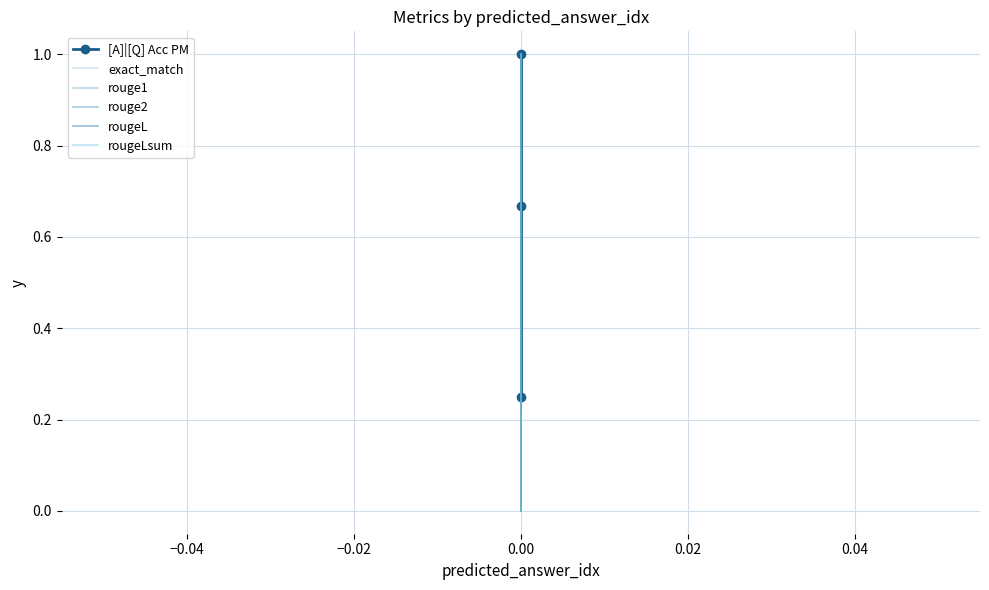

Between −0.06 and −0.02, which series saw the biggest shift?

exact_match